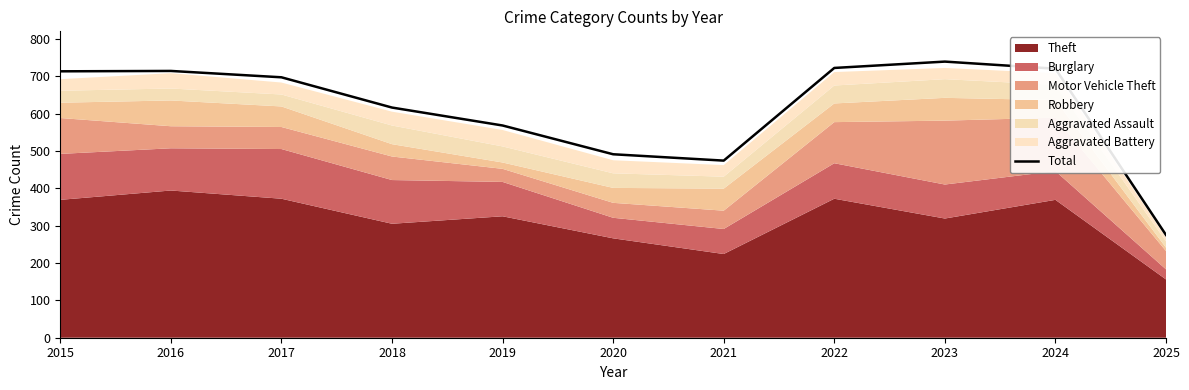

What is the maximum value shown in the chart?

739